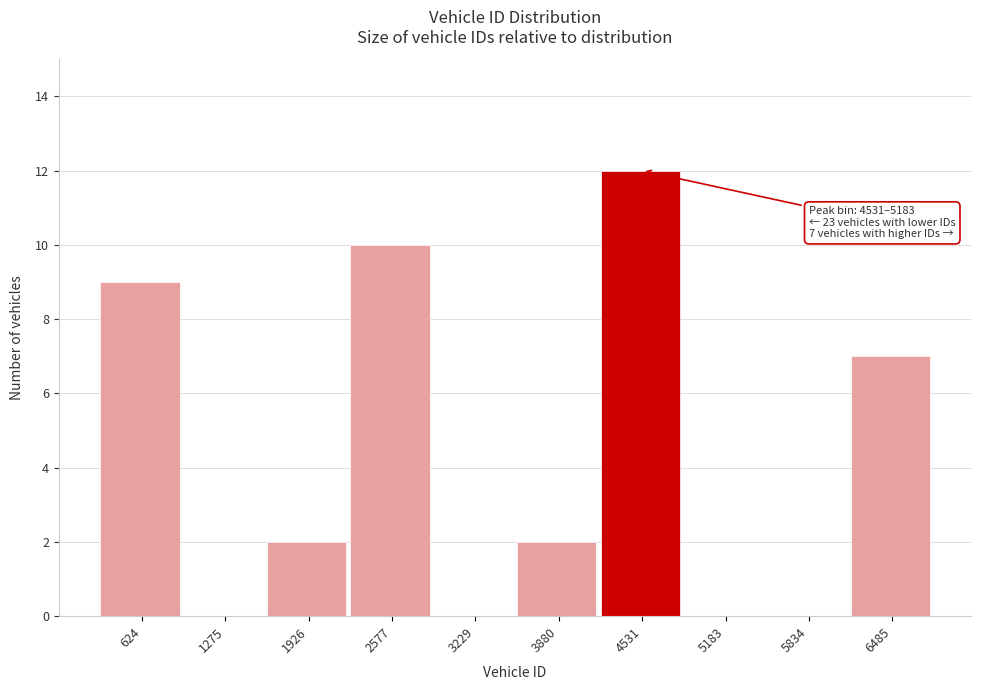

Reading right to left, list all the values displayed in this chart.

6485=7	5834=0	5183=0	4531=12	3880=2	3229=0	2577=10	1926=2	1275=0	624=9